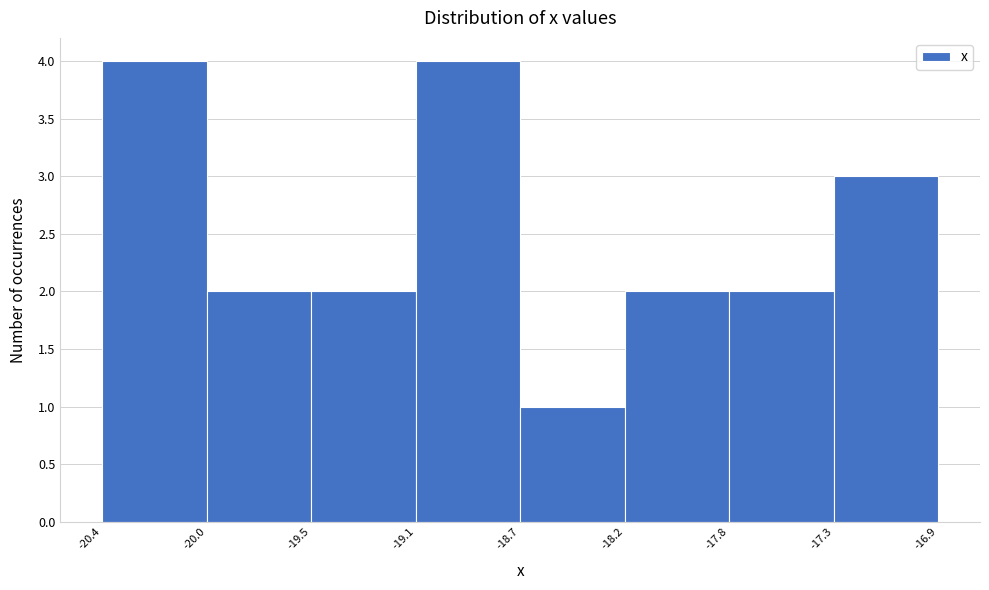

Reading left to right, what are all the values shown in this chart?

-20.4=4	-20.0=2	-19.5=2	-19.1=4	-18.7=1	-18.2=2	-17.8=2	-17.3=3